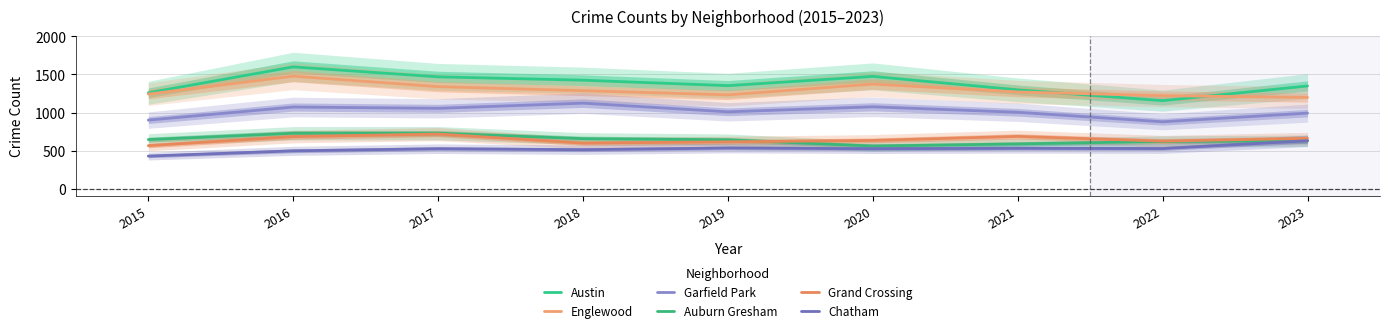

True or false: Grand Crossing and Auburn Gresham intersect in this chart.

True